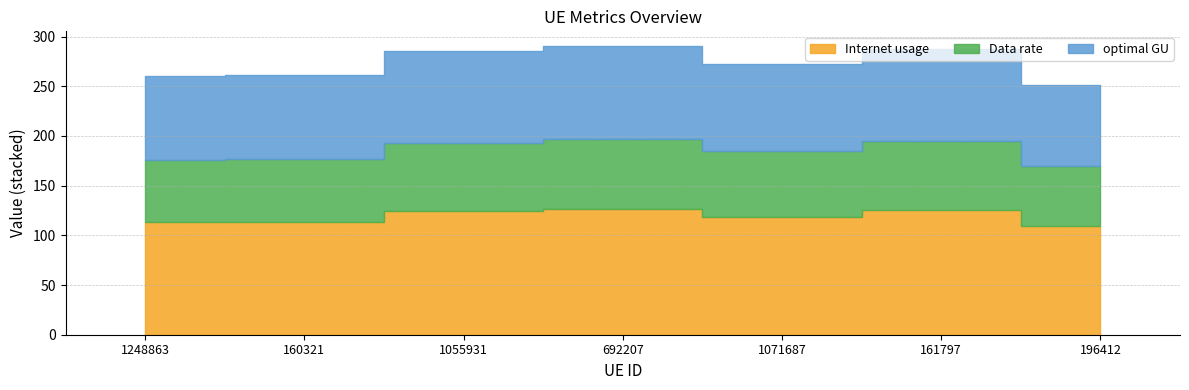

How many values in the Data rate series are below 65?

3